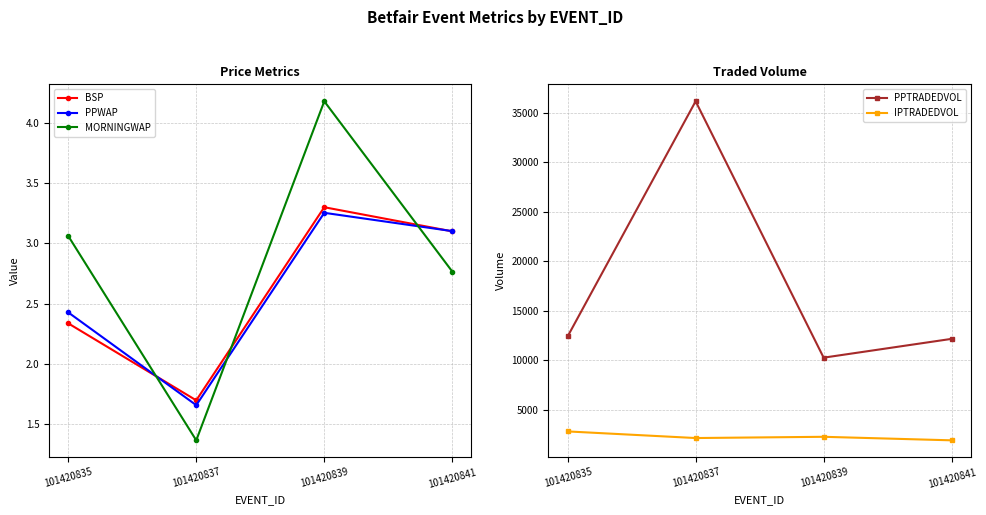

Is the value of PPTRADEDVOL at 101420839 greater than the value of IPTRADEDVOL at 101420839?

Yes